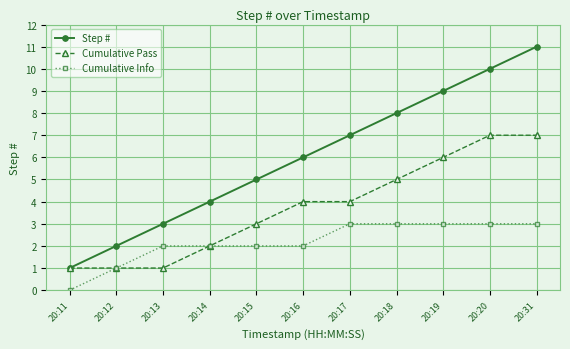

True or false: Step # has more than 1 interior local peaks.

False